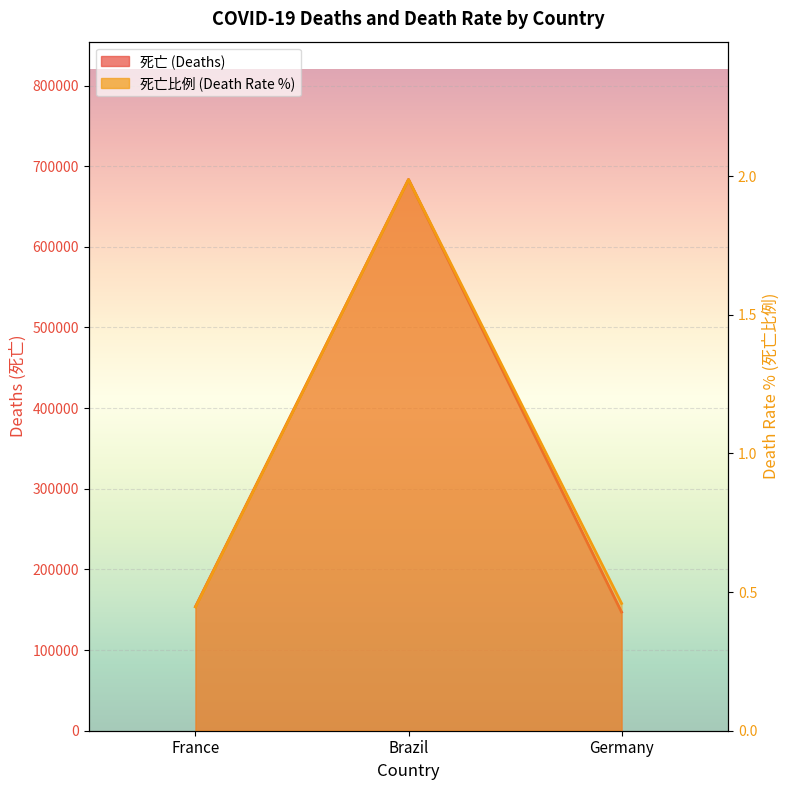

Where does the 死亡 series first go above 153857?

Brazil